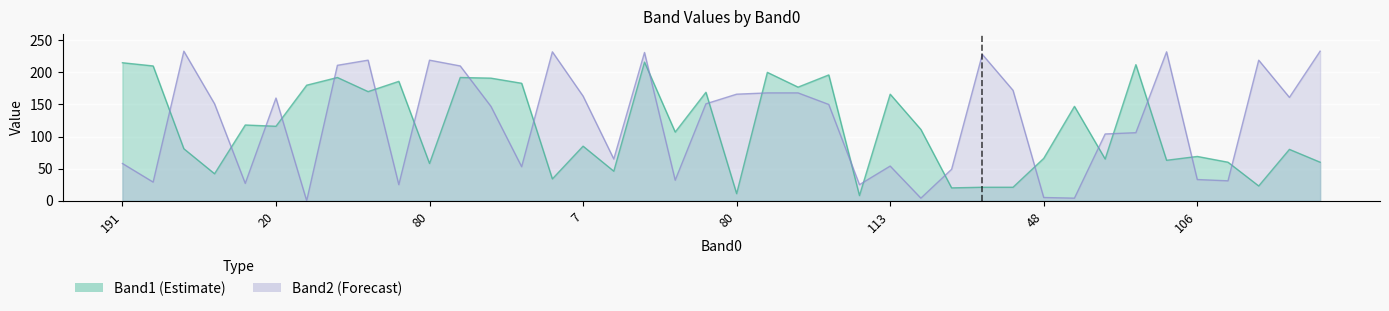

At which label is Band1 closest to 112?

26